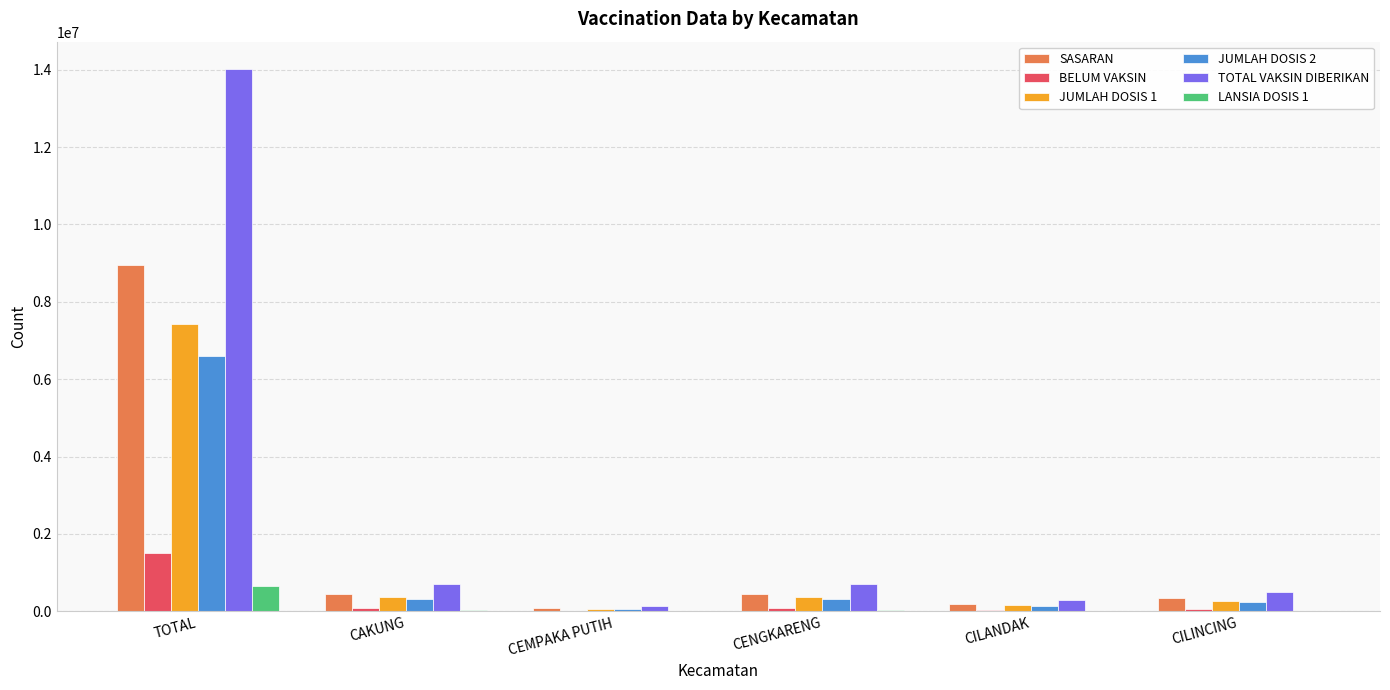

The JUMLAH DOSIS 2 series shows 329460 at CENGKARENG. True or false?

True